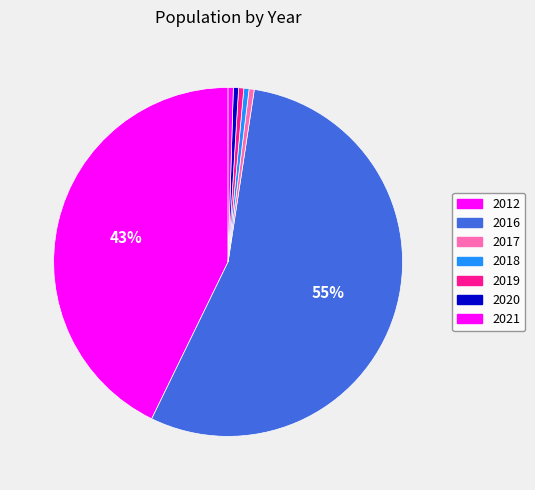

How many slices are in this pie chart?

7